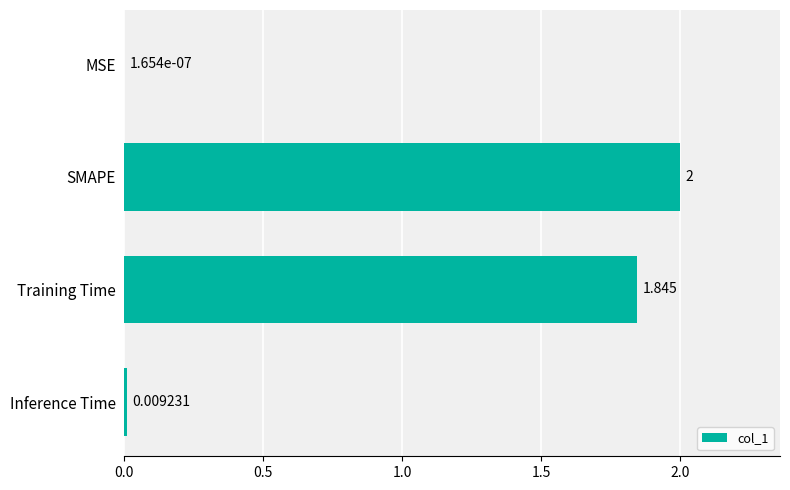

Are the bars horizontal?

Yes